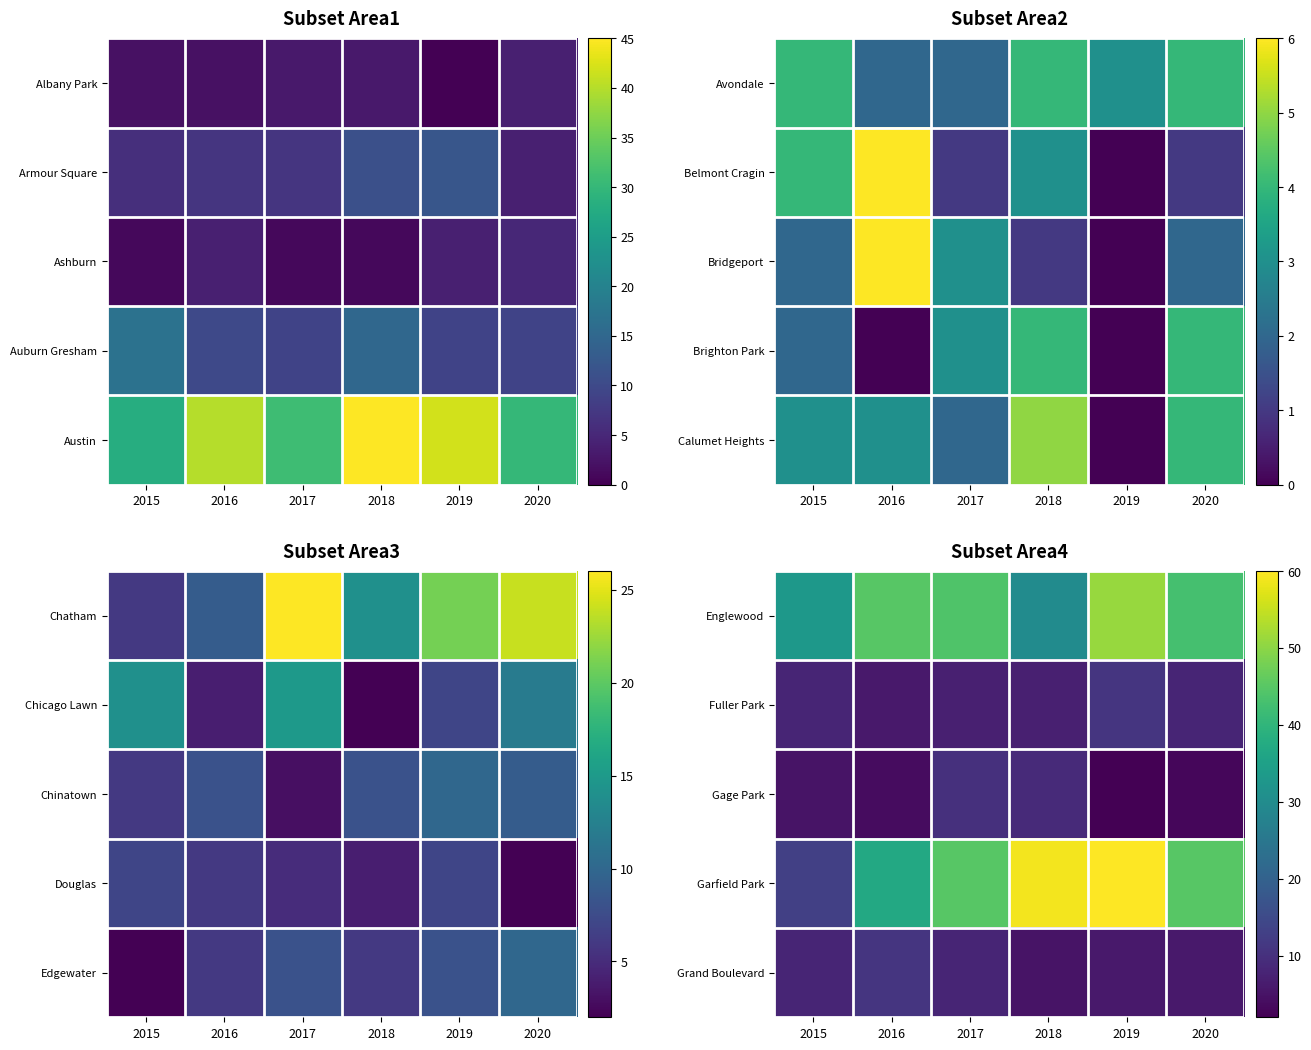

Between 2019 and 2018, which is larger?

2019